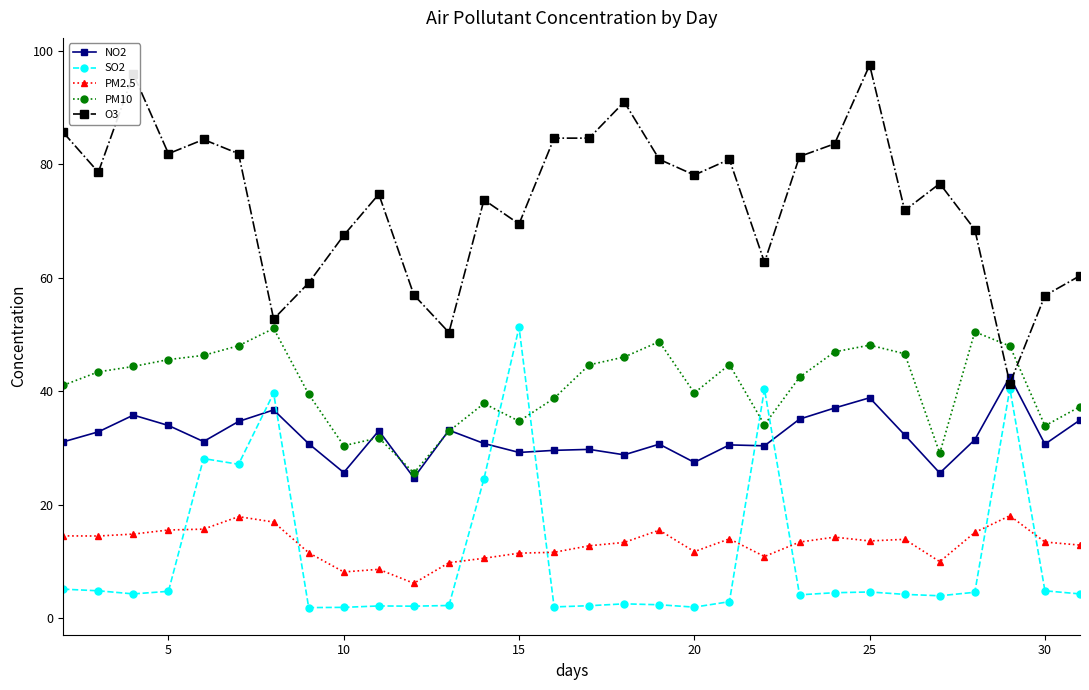

True or false: PM2.5 and PM10 cross at least once.

False